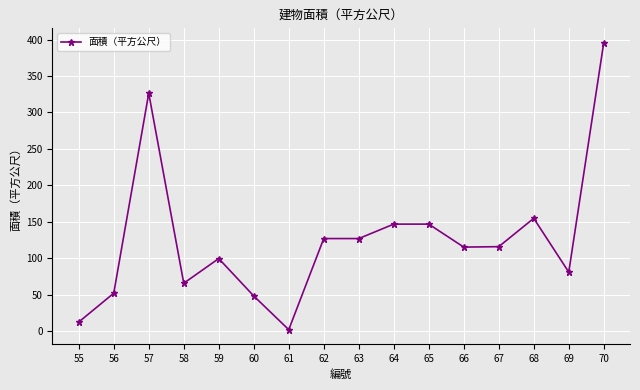

Where is the data nearest to the value 198?

68